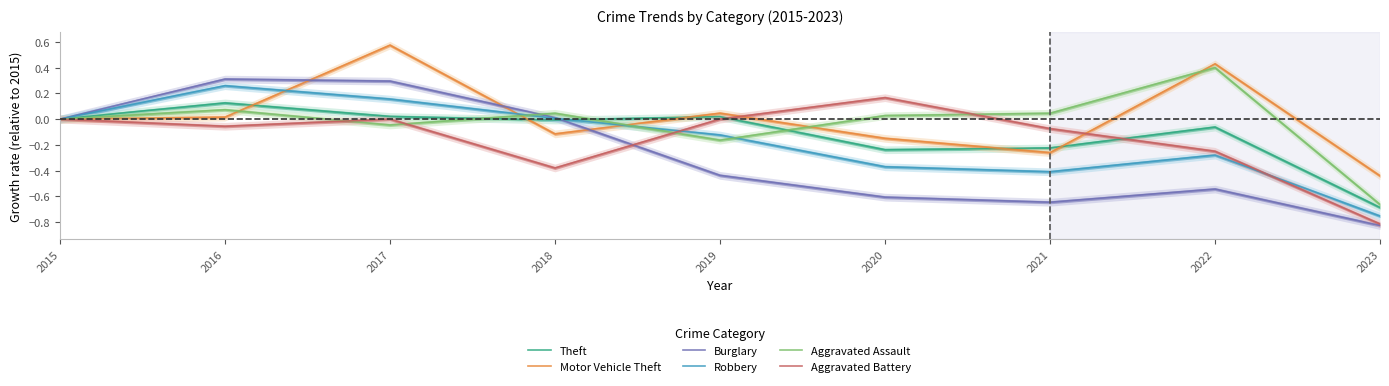

True or false: Burglary has more than 2 interior local peaks.

False